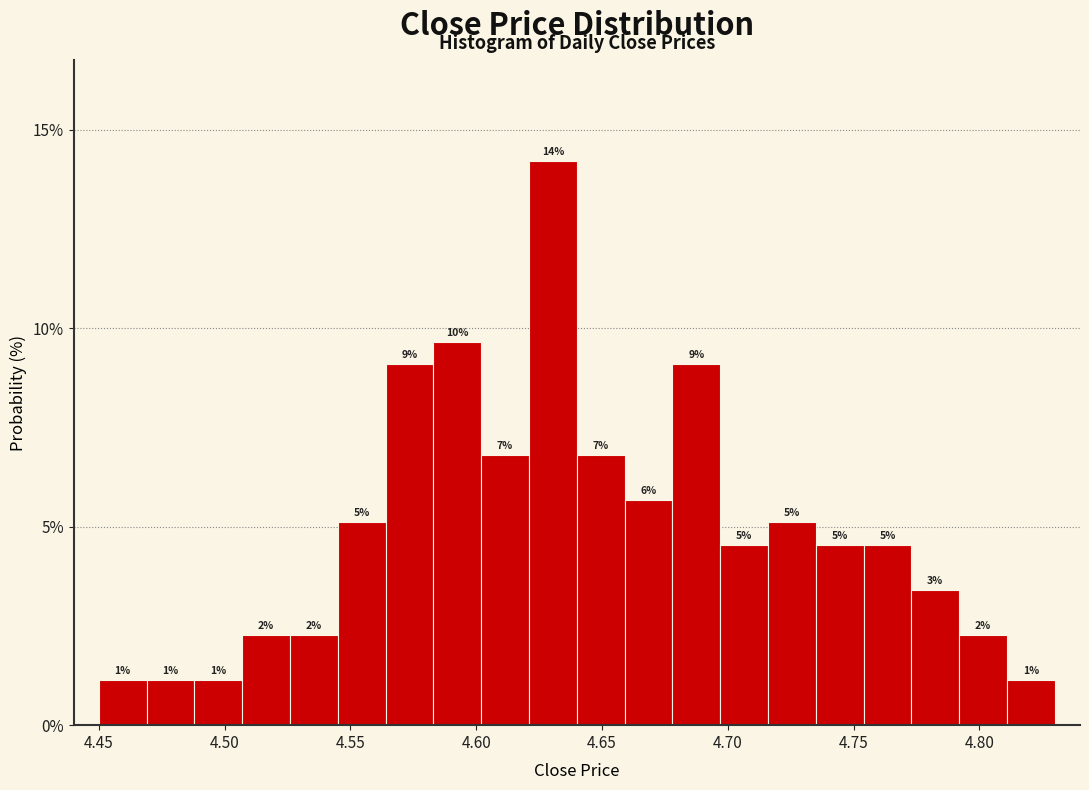

Around what value on the x-axis is the tallest bar? Give the approximate position of its centre, as read against the axis.

4.630